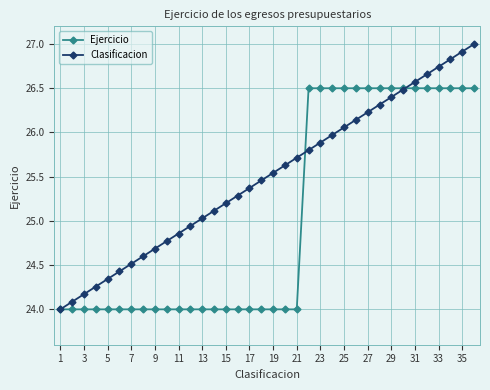

How many lines are shown in the chart?

2